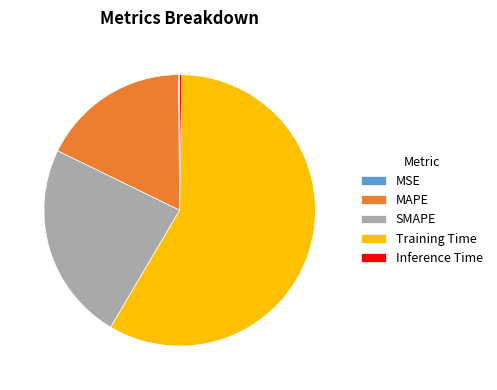

Is the sum of MAPE and SMAPE greater than half?

No